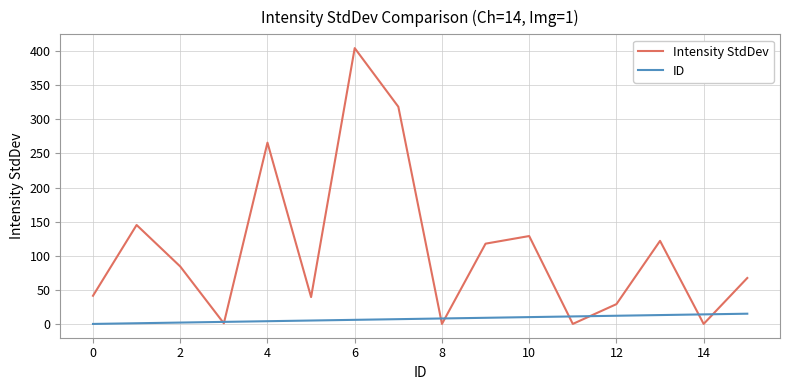

How many values in the Intensity StdDev series exceed 84?

8